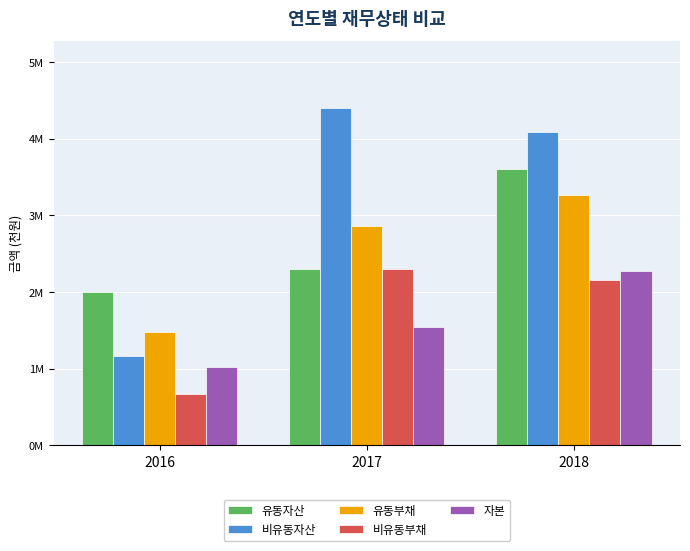

What are all the series names shown in the legend?

유동자산, 비유동자산, 유동부채, 비유동부채, 자본